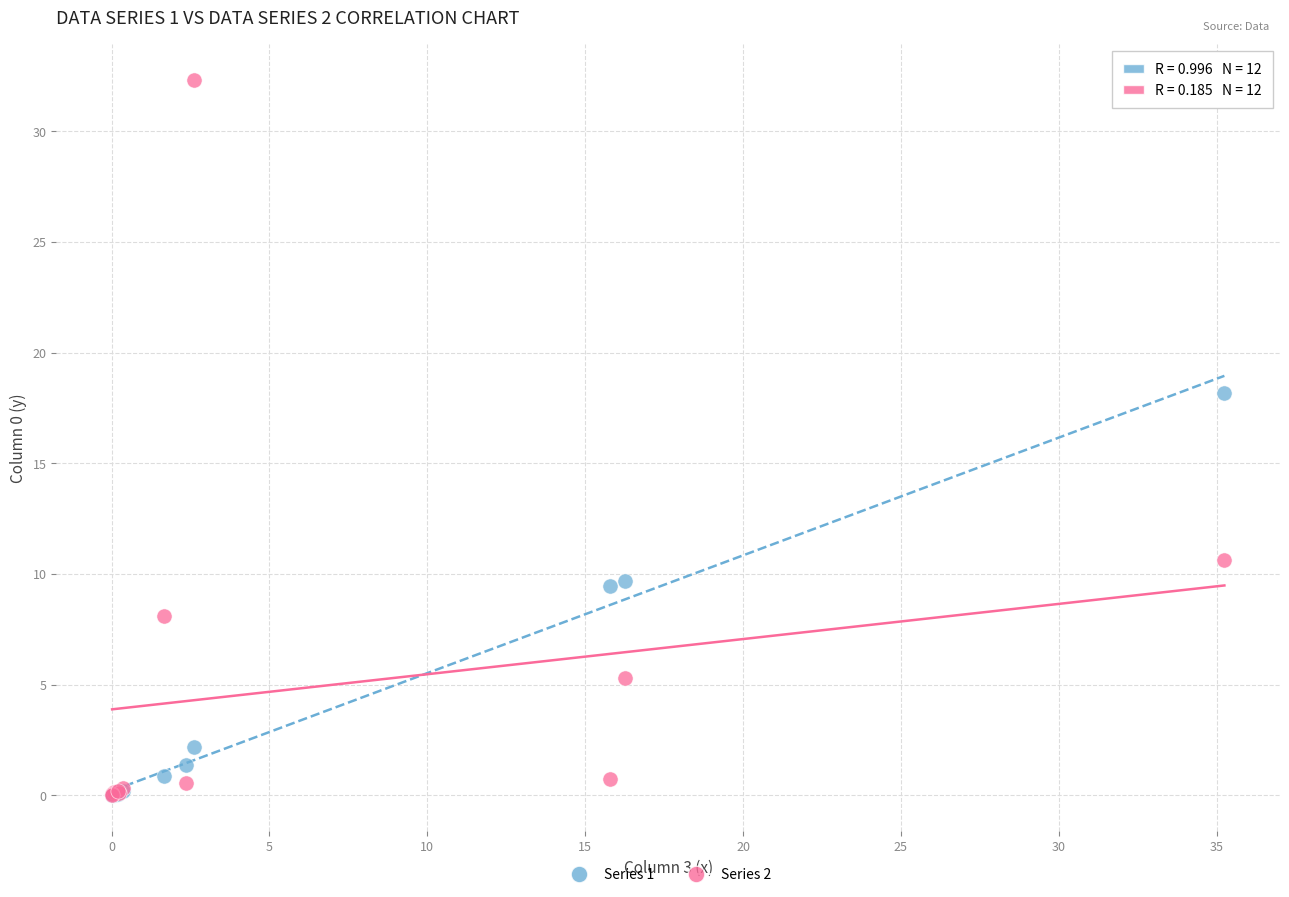

Which series has the largest Y range (max minus min)?

Series 2